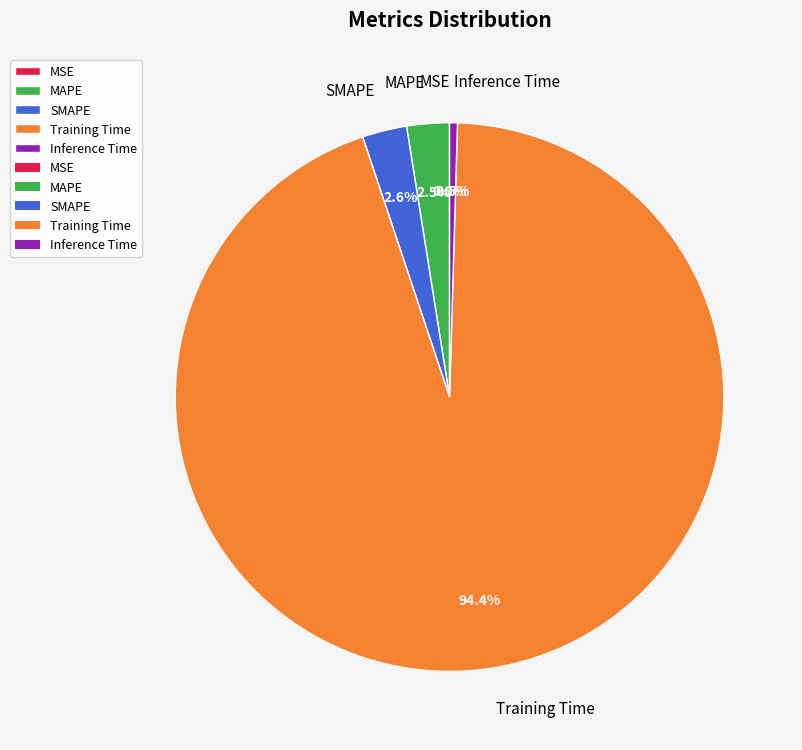

Does any single category account for the majority?

Yes